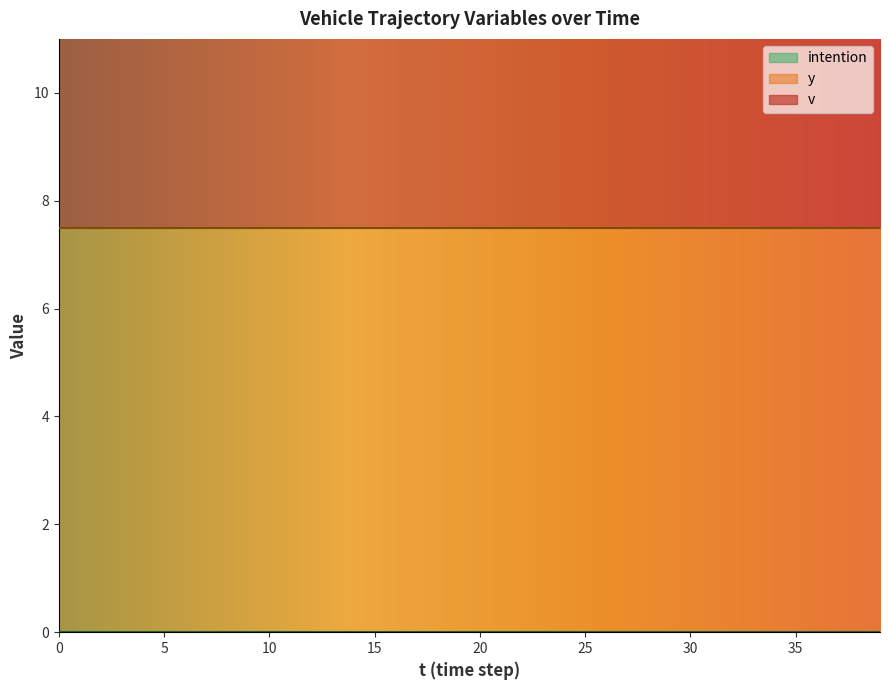

What is the total value across all series at 31?

17.5